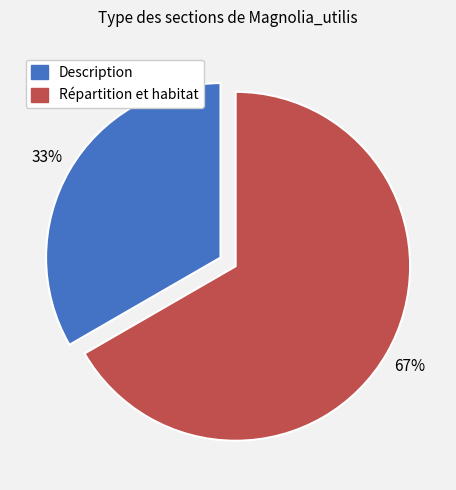

Rank the categories by value from highest to lowest.

Répartition et habitat, Description